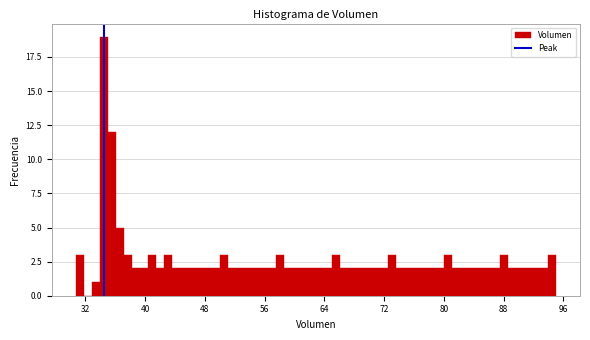

Around what value on the x-axis is the tallest bar? Give the approximate position of its centre, as read against the axis.

34